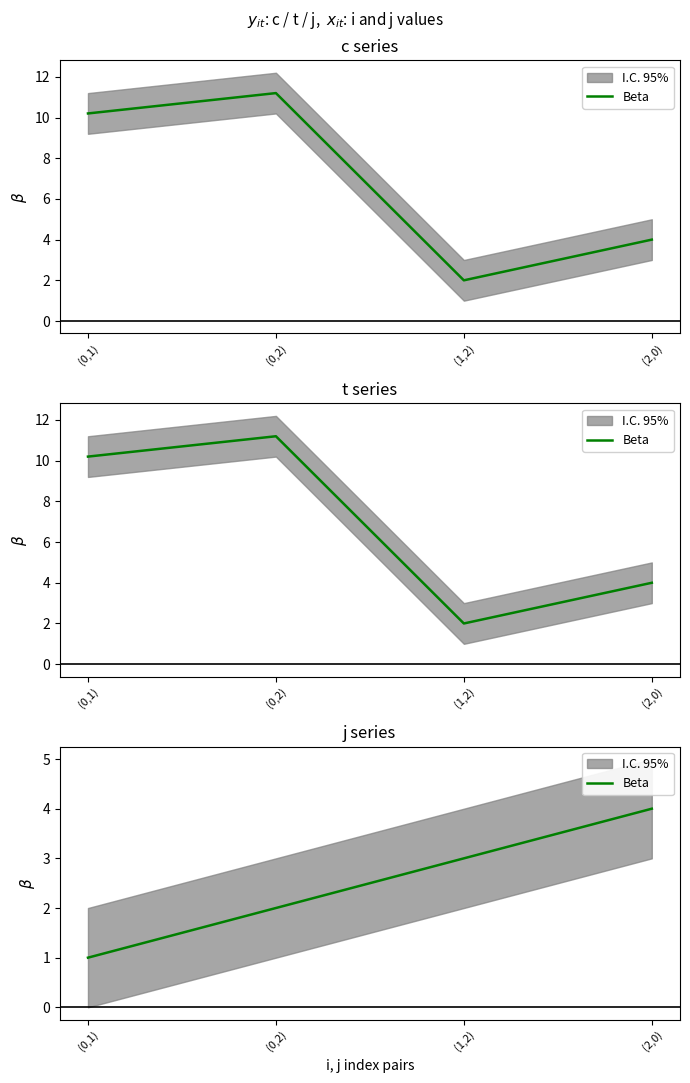

The value at (2,0) is 4. True or false?

True